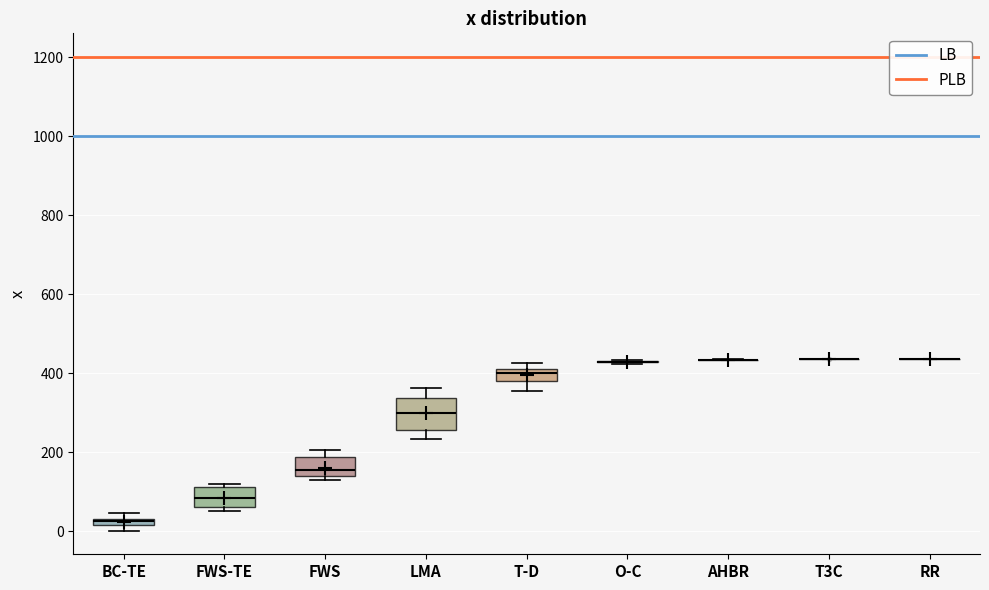

Which box is the tallest, from its lower edge to its upper edge?

LMA